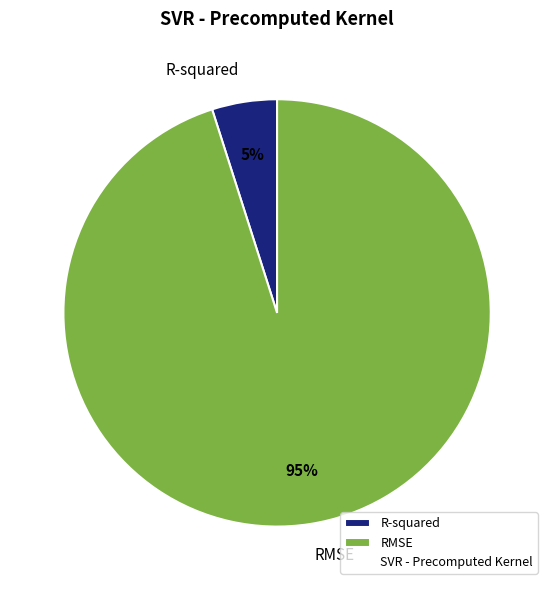

Is the sum of RMSE and R-squared greater than half?

Yes